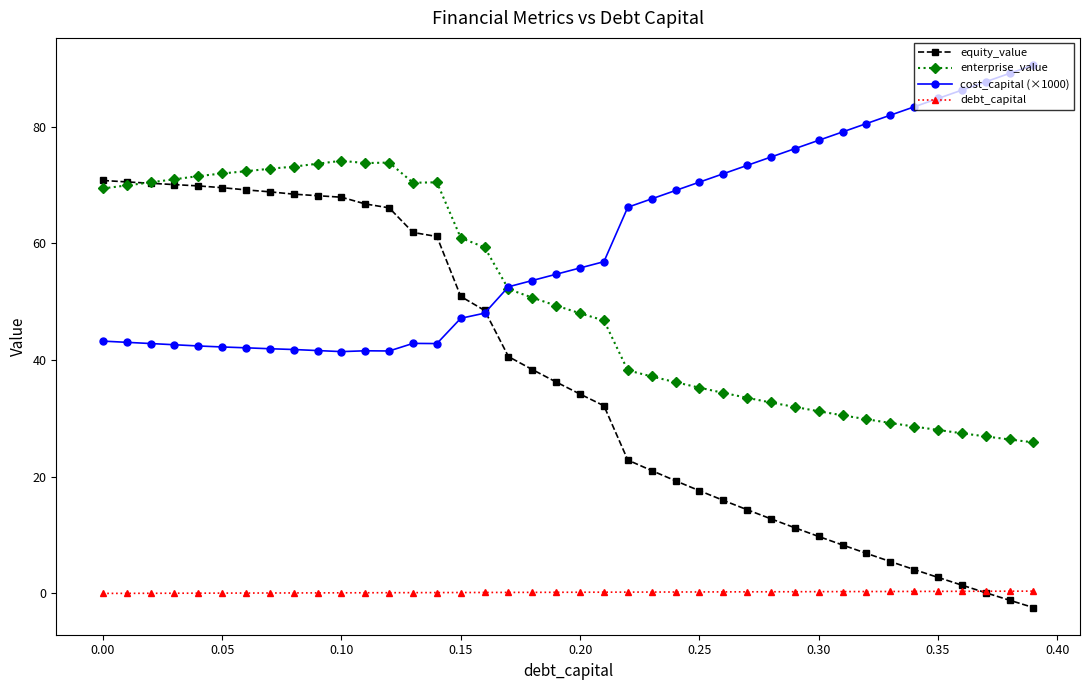

What are all the series names shown in the legend?

equity_value, enterprise_value, cost_capital (×1000), debt_capital